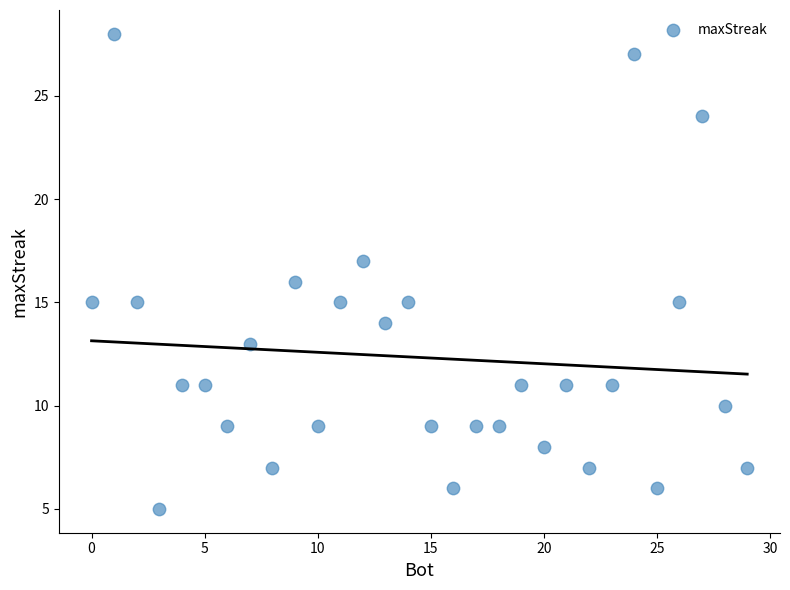

What is the range of X values (max minus min)?

29